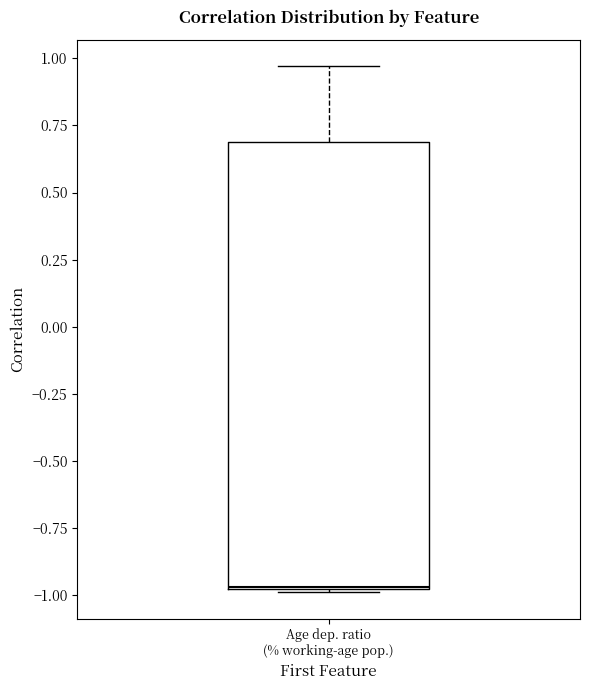

Where does the upper whisker of the box for Age dep. ratio (% working-age pop.) end on the y-axis? The values are not printed on the chart, so give them approximately, as read against the axis.

0.95